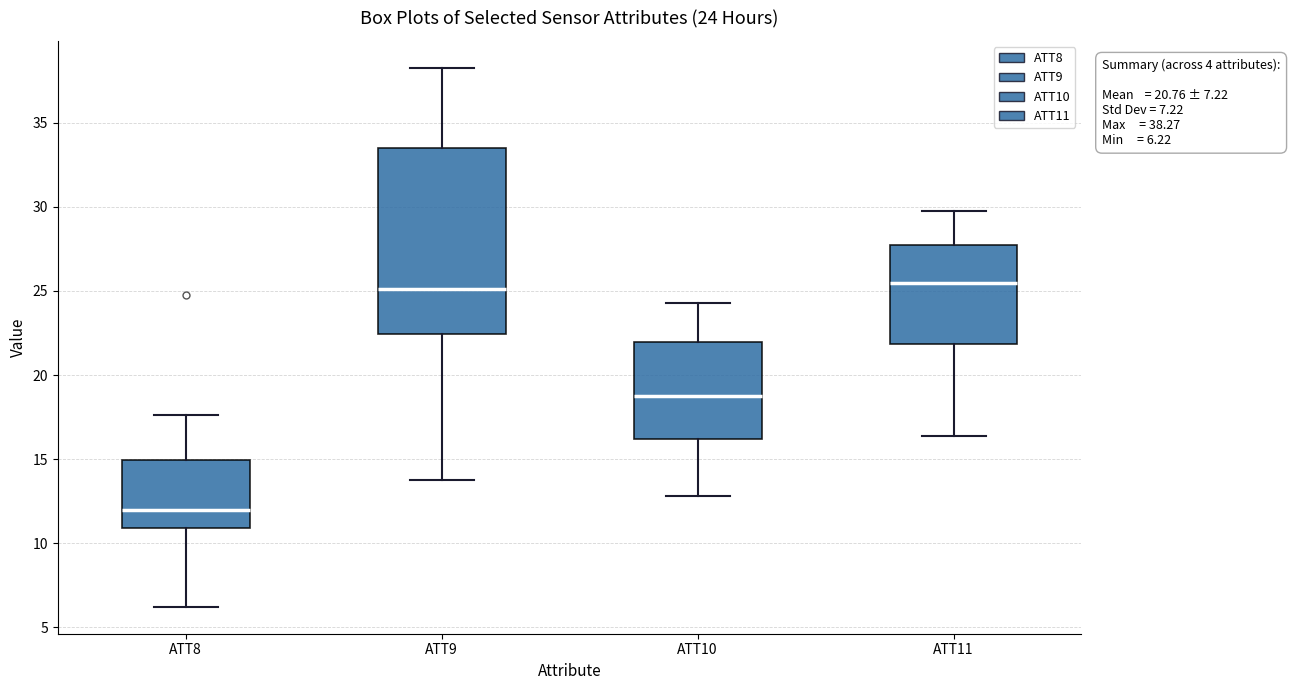

Which box is the tallest, from its lower edge to its upper edge?

ATT9